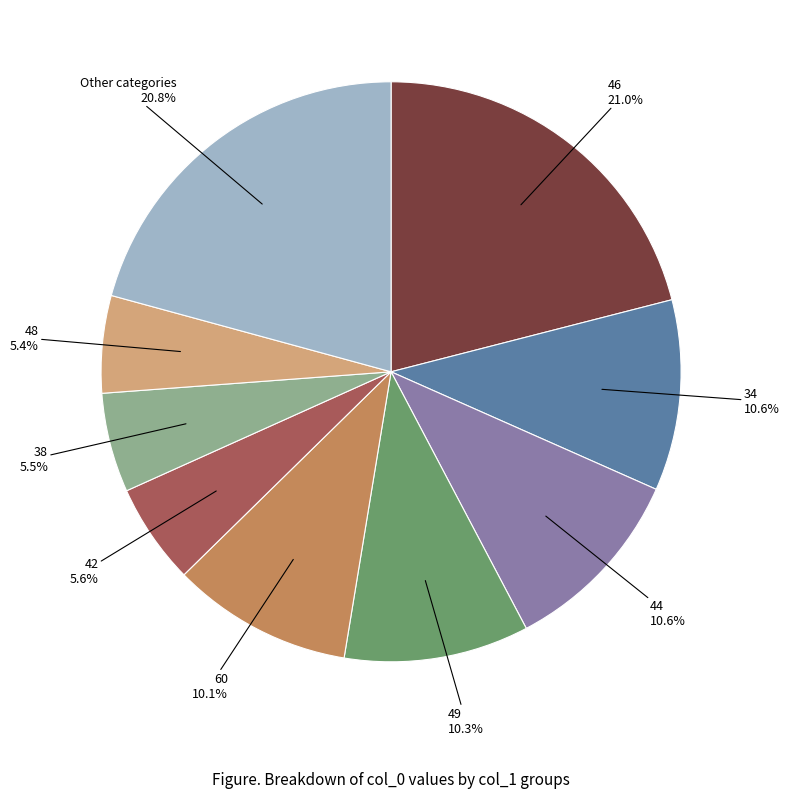

How many slices are in this pie chart?

9